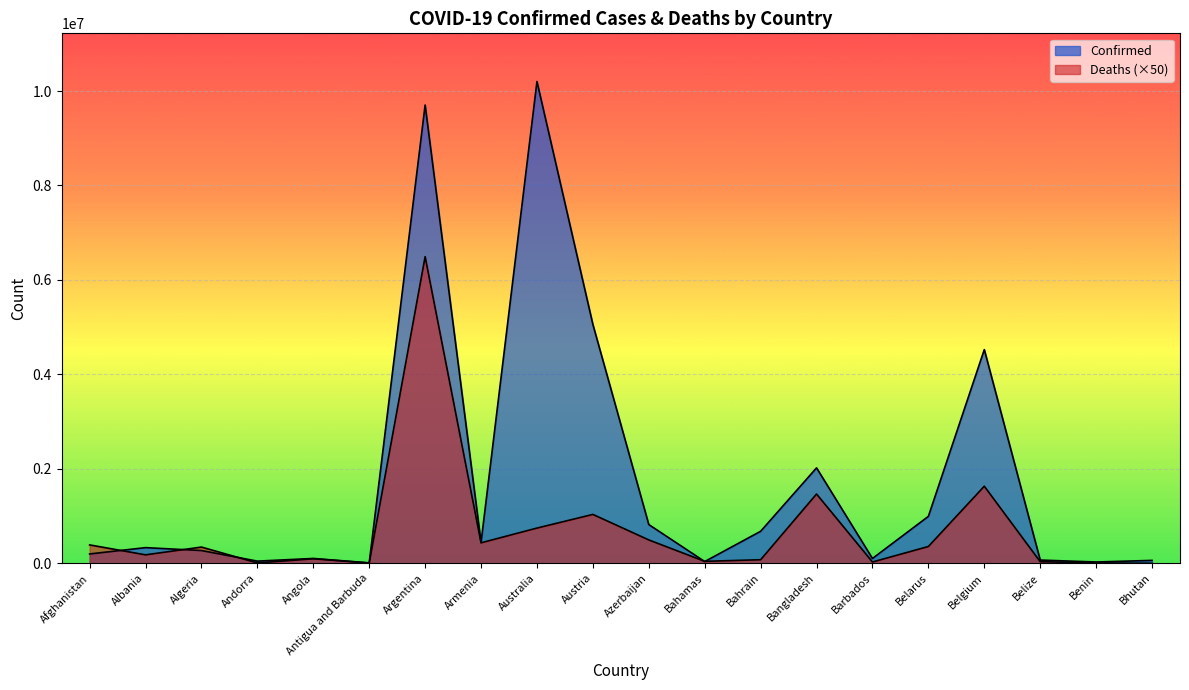

True or false: Deaths has a value of 41650 at Bahamas.

True